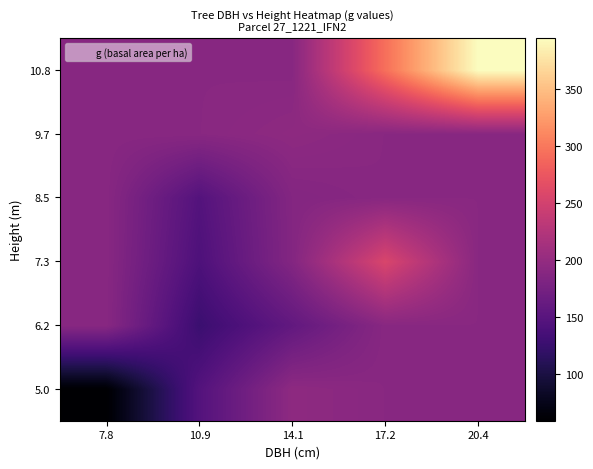

Which has a higher value, 20.4 or 7.8?

20.4